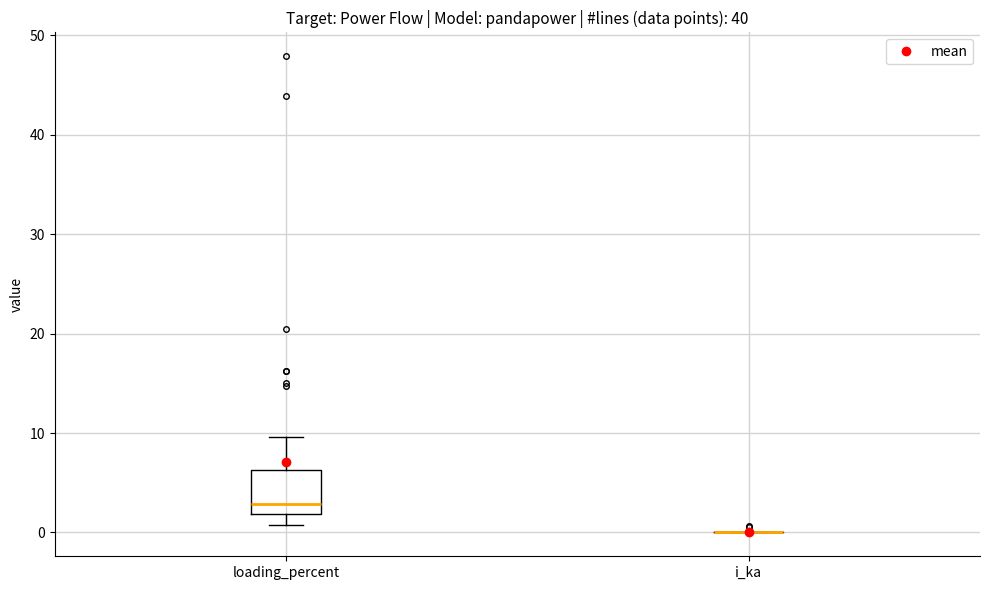

Where is the upper edge of the box for loading_percent on the y-axis? The values are not printed on the chart, so give them approximately, as read against the axis.

6